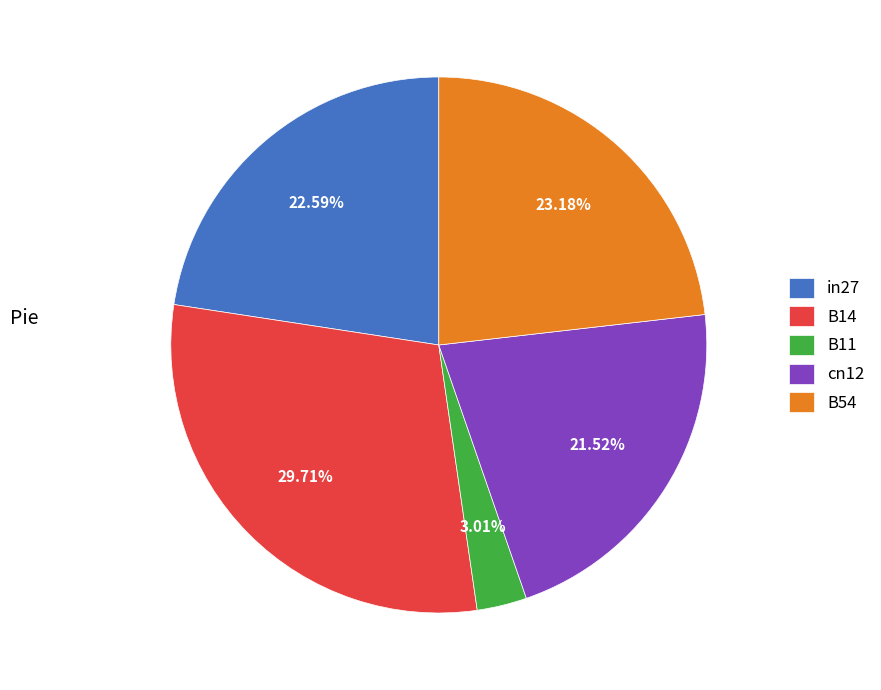

To the nearest percent, what percentage of the pie is B54?

23%